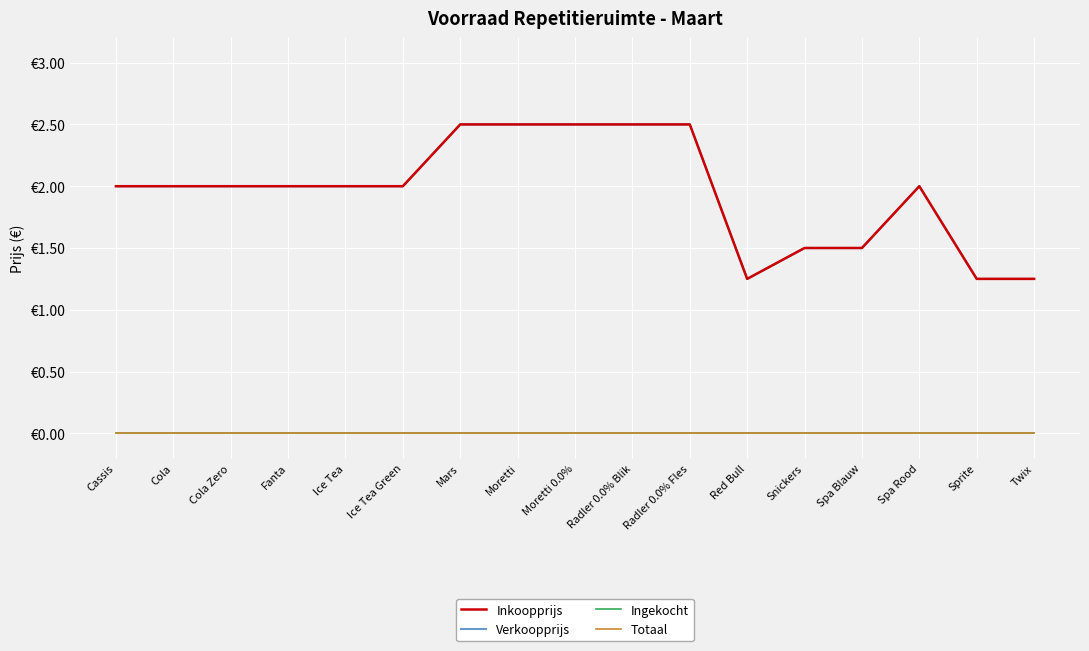

Reading left to right, extract all data points from this chart.

Inkoopprijs: Cassis=2.0	Cola=2.0	Cola Zero=2.0	Fanta=2.0	Ice Tea=2.0	Ice Tea Green=2.0	Mars=2.5	Moretti=2.5	Moretti 0.0%=2.5	Radler 0.0% Blik=2.5	Radler 0.0% Fles=2.5	Red Bull=1.2	Snickers=1.5	Spa Blauw=1.5	Spa Rood=2.0	Sprite=1.2	Twix=1.2
Verkoopprijs: Cassis=2.0	Cola=2.0	Cola Zero=2.0	Fanta=2.0	Ice Tea=2.0	Ice Tea Green=2.0	Mars=2.5	Moretti=2.5	Moretti 0.0%=2.5	Radler 0.0% Blik=2.5	Radler 0.0% Fles=2.5	Red Bull=1.2	Snickers=1.5	Spa Blauw=1.5	Spa Rood=2.0	Sprite=1.2	Twix=1.2
Ingekocht: Cassis=0.0	Cola=0.0	Cola Zero=0.0	Fanta=0.0	Ice Tea=0.0	Ice Tea Green=0.0	Mars=0.0	Moretti=0.0	Moretti 0.0%=0.0	Radler 0.0% Blik=0.0	Radler 0.0% Fles=0.0	Red Bull=0.0	Snickers=0.0	Spa Blauw=0.0	Spa Rood=0.0	Sprite=0.0	Twix=0.0
Totaal: Cassis=0.0	Cola=0.0	Cola Zero=0.0	Fanta=0.0	Ice Tea=0.0	Ice Tea Green=0.0	Mars=0.0	Moretti=0.0	Moretti 0.0%=0.0	Radler 0.0% Blik=0.0	Radler 0.0% Fles=0.0	Red Bull=0.0	Snickers=0.0	Spa Blauw=0.0	Spa Rood=0.0	Sprite=0.0	Twix=0.0